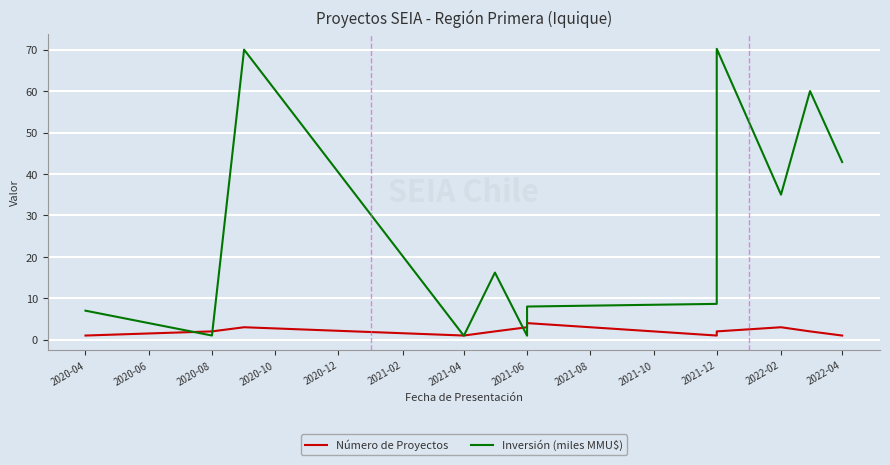

Is this an area chart (filled region under the line)?

No